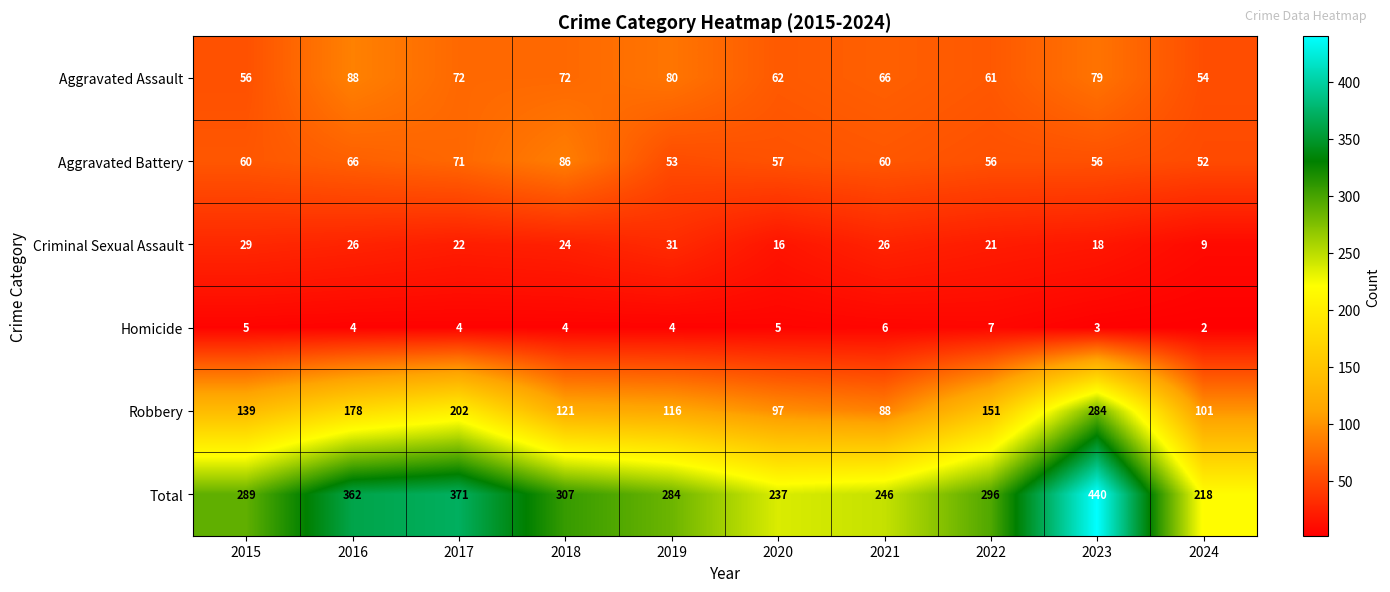

Is it true that Robbery equals 116 at 2019?

True